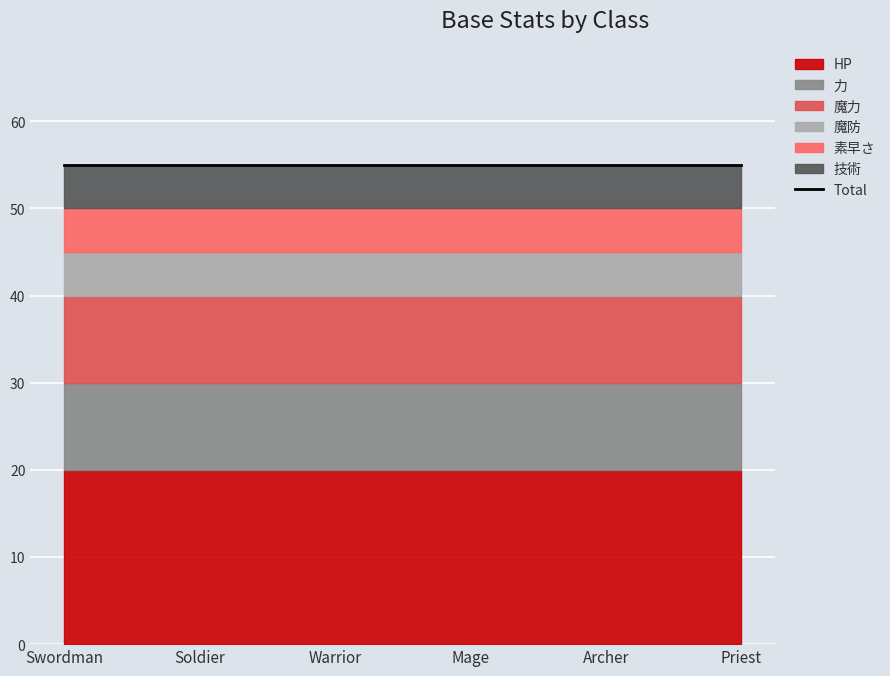

The 技術 series shows 5 at Warrior. True or false?

True